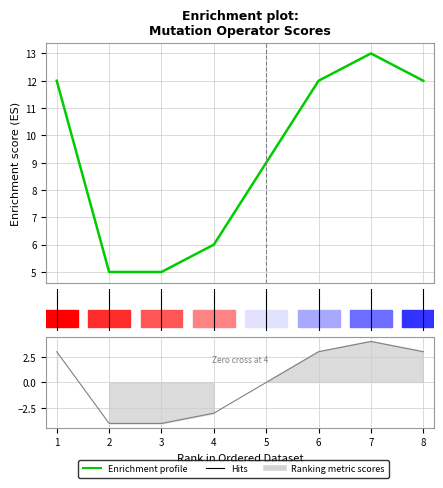

The chart shows a value of 12 at 6. True or false?

True